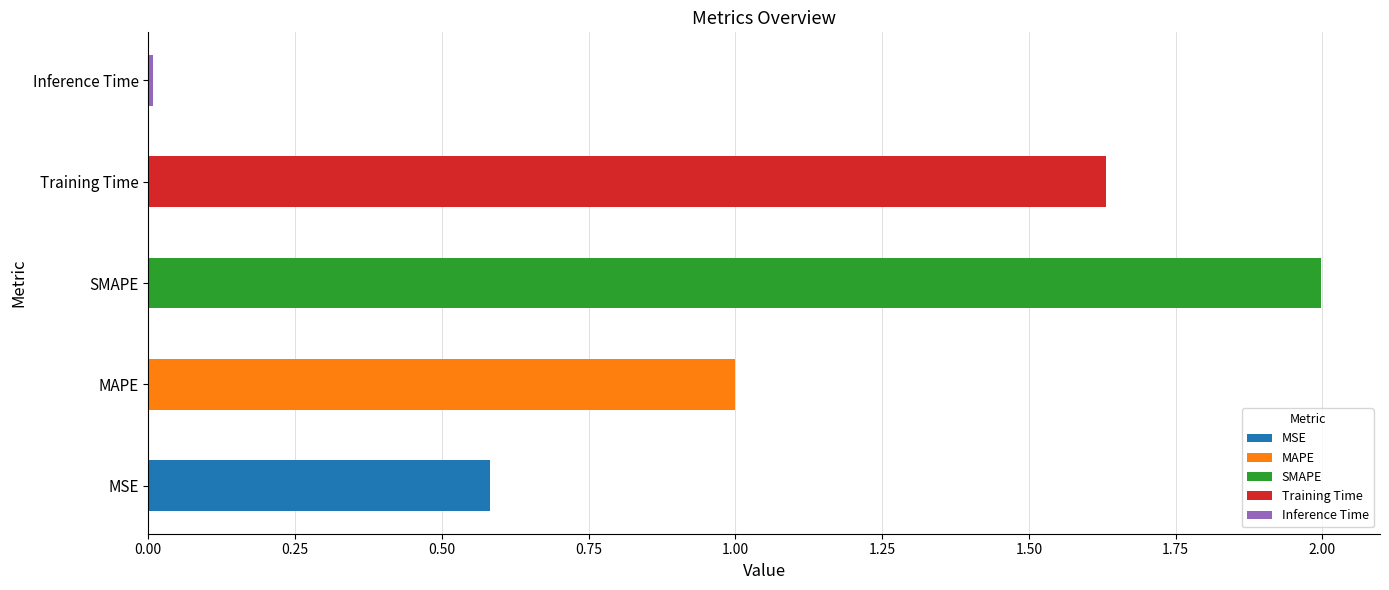

The chart shows a value of 3.0 at SMAPE. True or false?

False